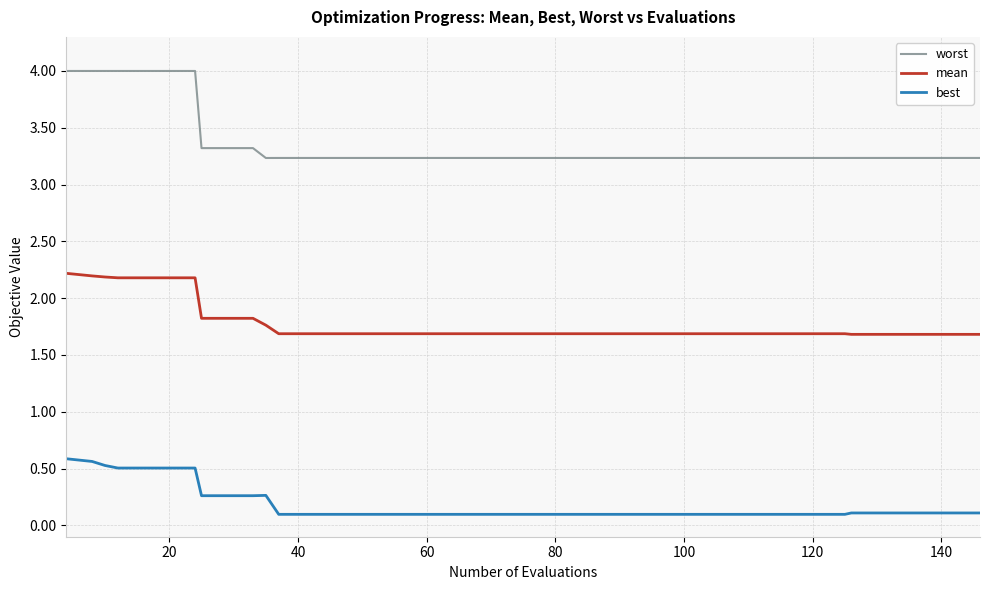

True or false: mean and worst cross at least once.

False